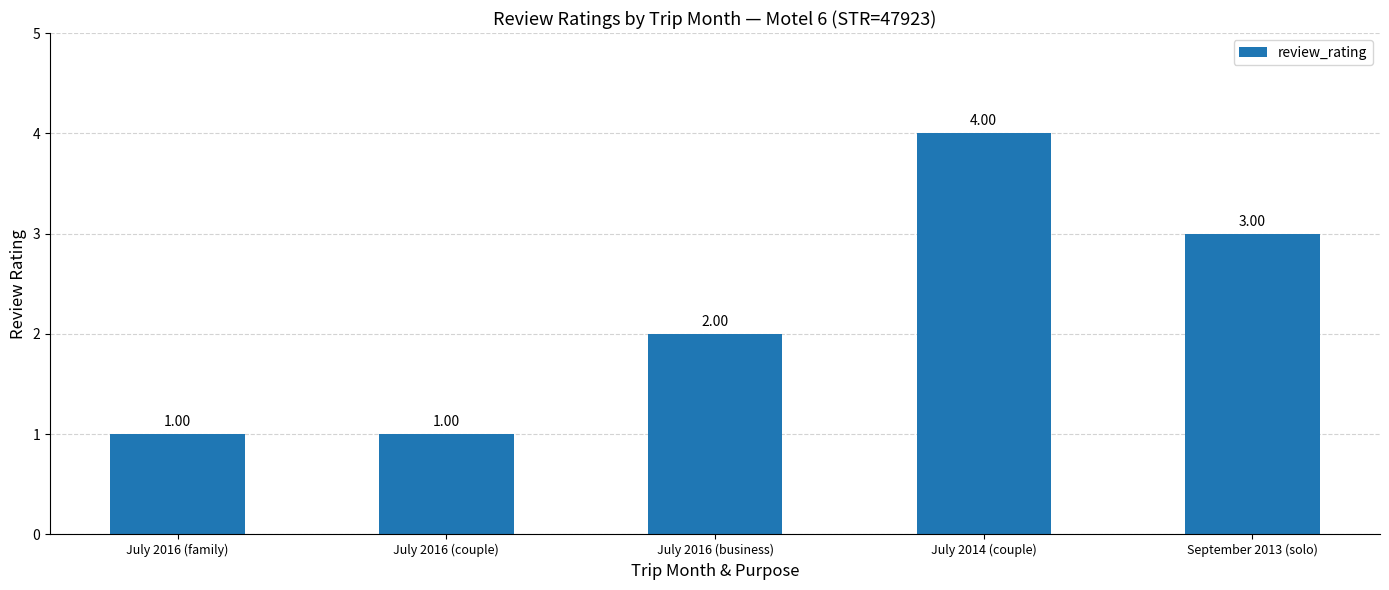

What is the label of the 3rd bar from the left?

July 2016 (business)